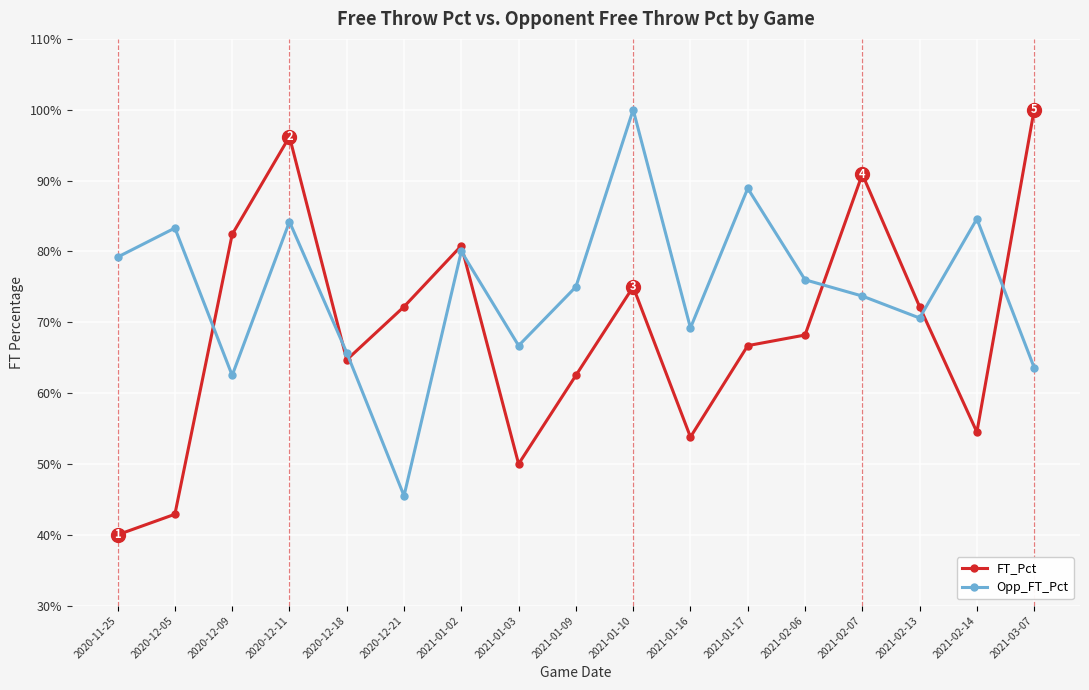

At which label is FT_Pct closest to 0?

2020-11-25